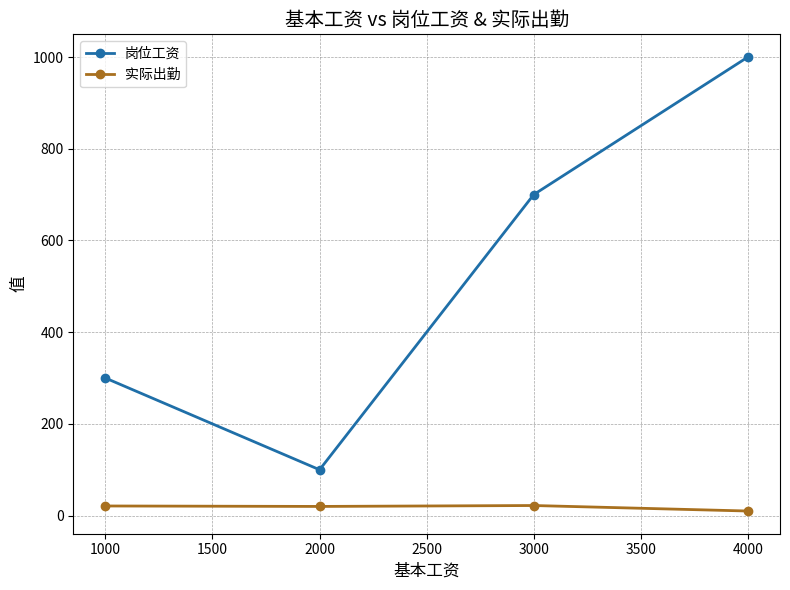

True or false: 实际出勤 has more than 1 interior local peaks.

False